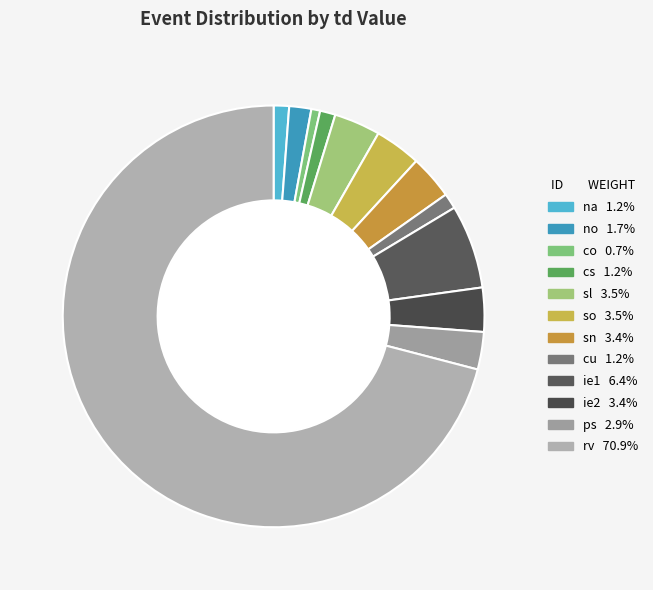

To the nearest percent, what is the difference between the ps and na slice percentages?

2%